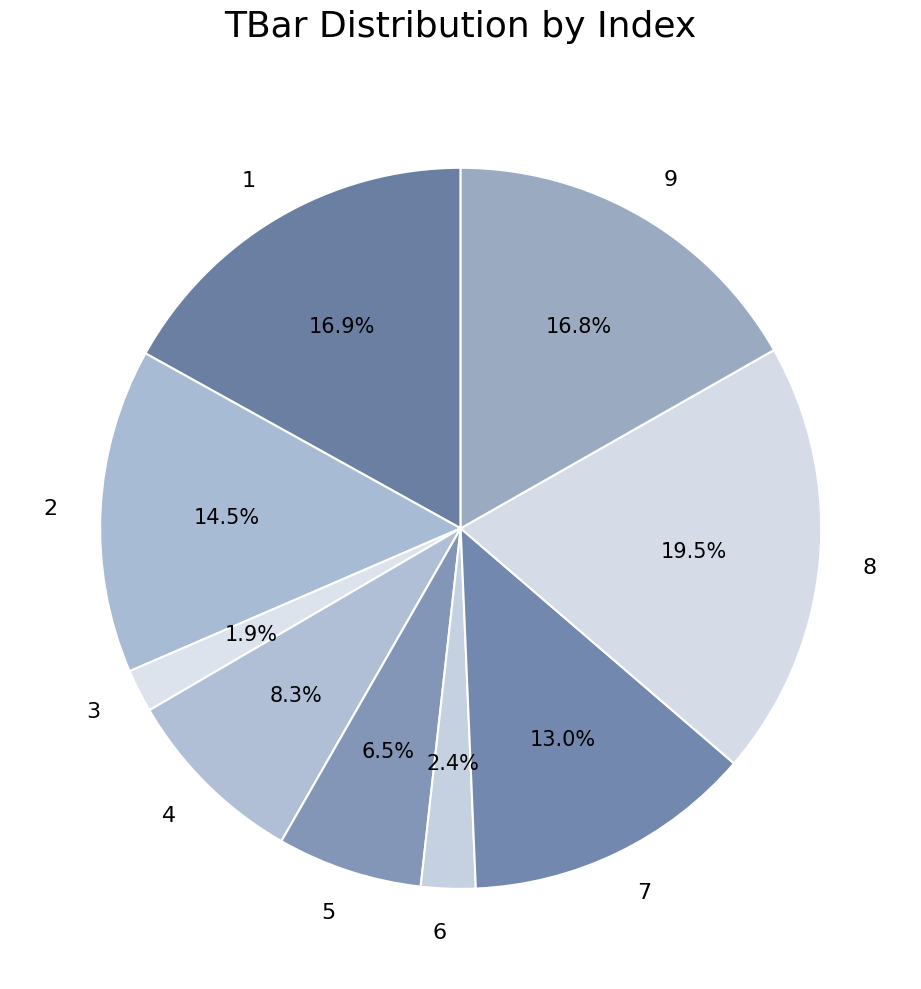

Which category has the biggest portion of the pie?

8